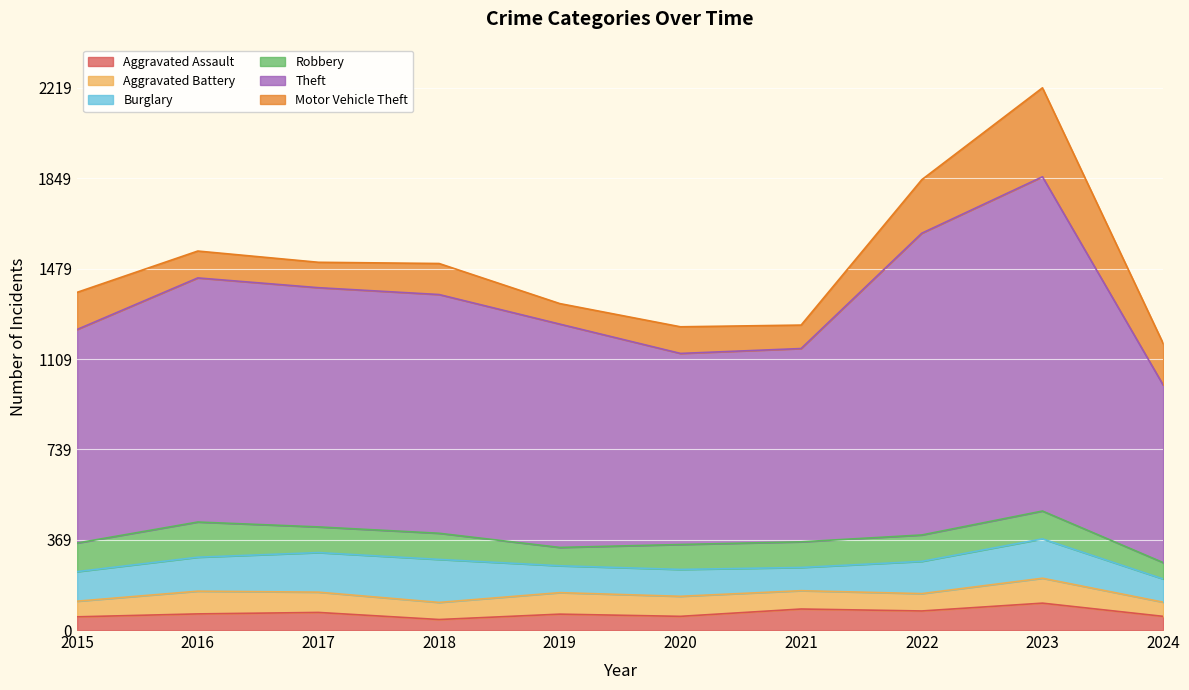

What is the maximum value shown in the chart?

1368